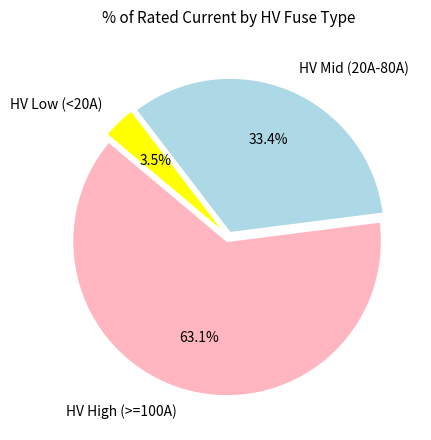

What is the largest slice in the pie chart?

HV High (>=100A)